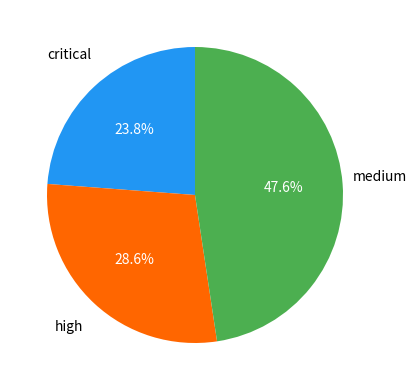

Is there a majority slice in this chart?

No